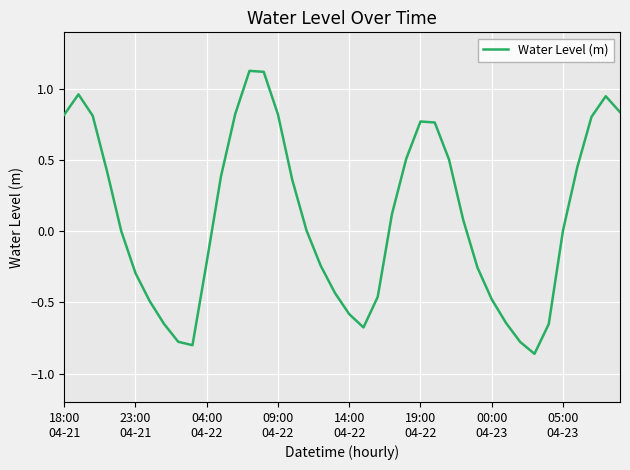

Where does the data first go above 0?

18:00
04-21